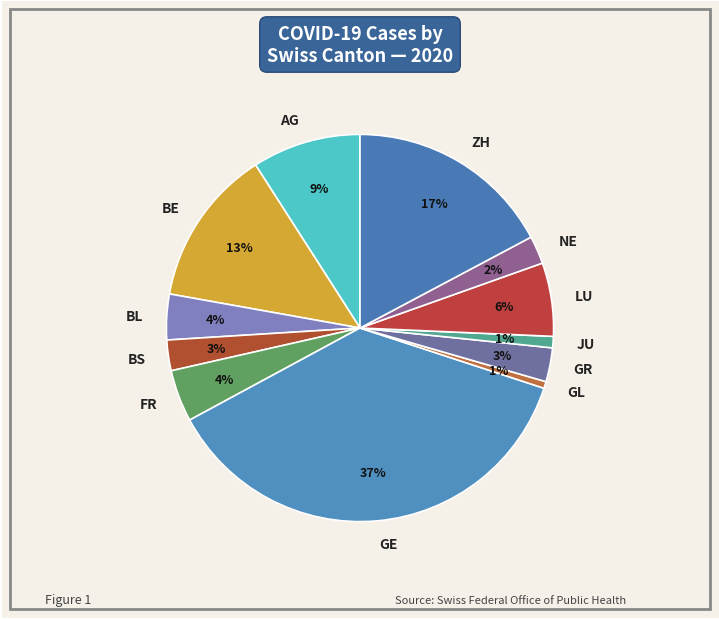

To the nearest percent, what is the combined percentage of GE and BS?

40%